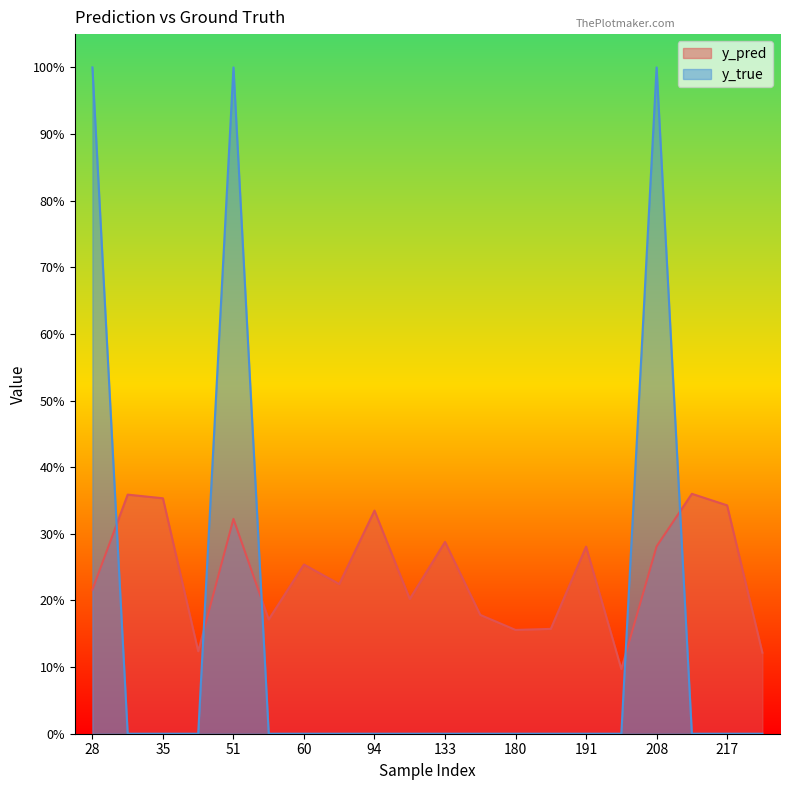

List the labels in order of y_true value, smallest first.

31, 35, 38, 57, 60, 86, 94, 111, 133, 171, 180, 181, 191, 201, 215, 217, 268, 28, 51, 208